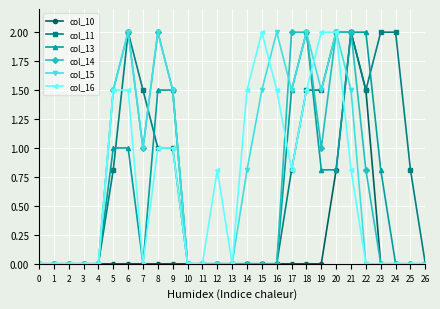

The col_13 series shows 1.3 at 16. True or false?

False